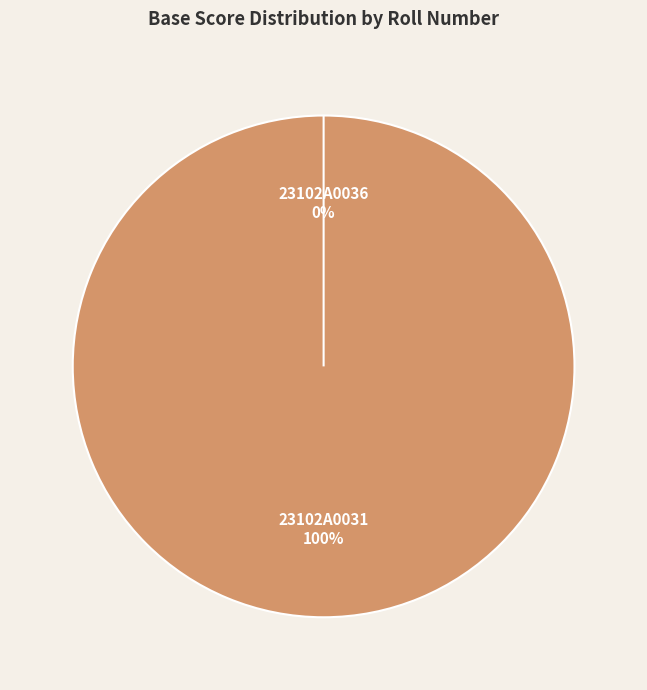

True or false: 23102A0031 accounts for 86% of the total.

False